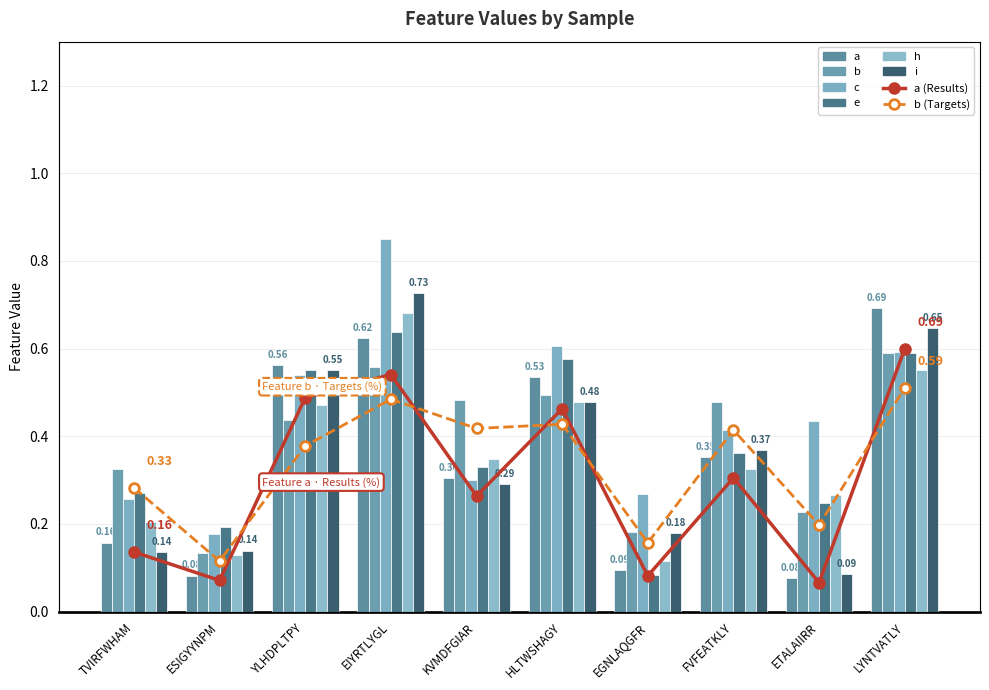

Which has a higher value, EIYRTLYGL or KVMDFGIAR?

EIYRTLYGL